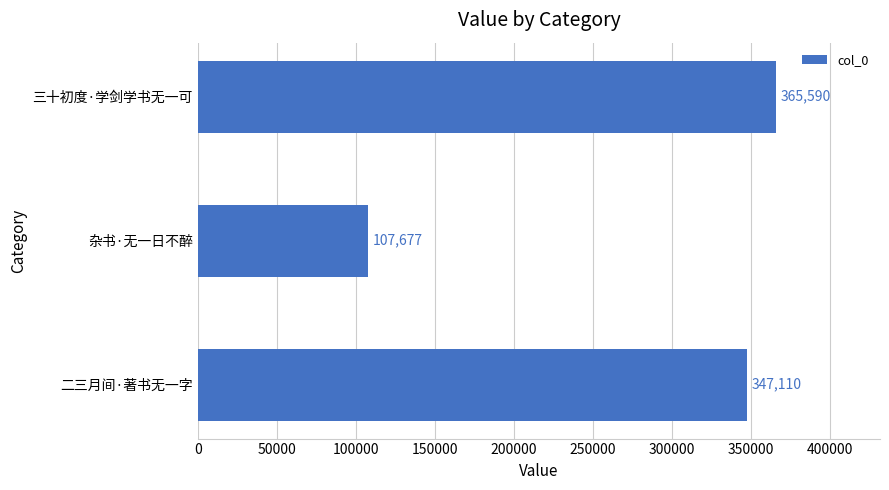

What is the sum of all values?

820377